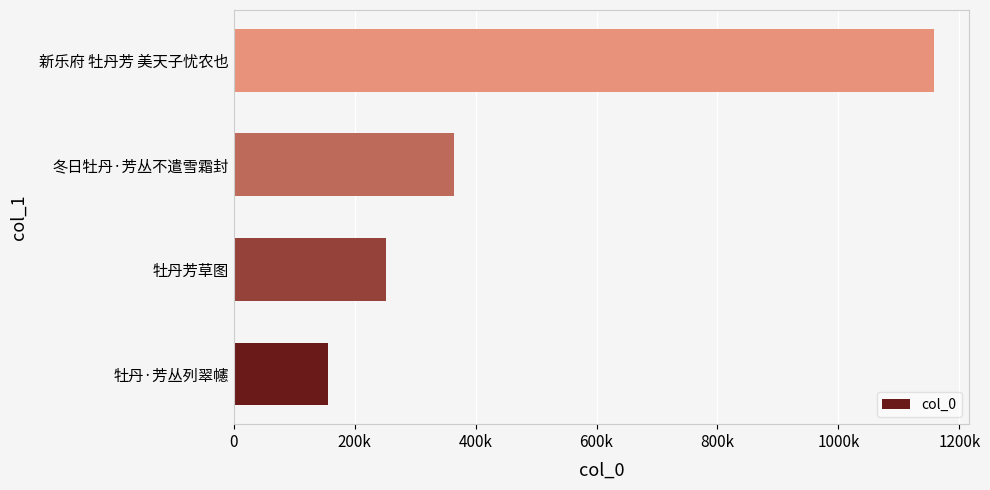

Are the bars grouped side by side (vs. stacked)?

No